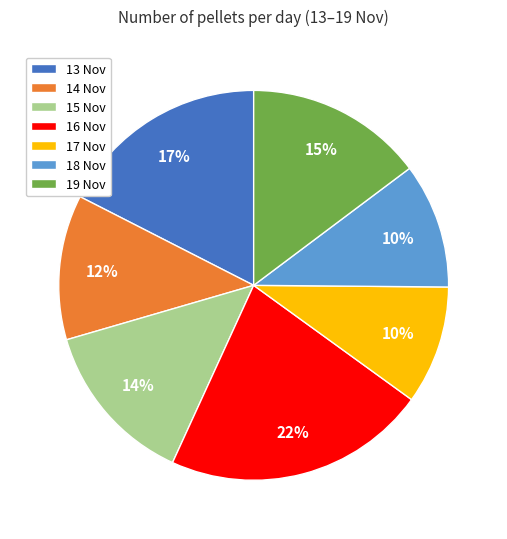

Does 13 Nov account for over 50% of the chart?

No